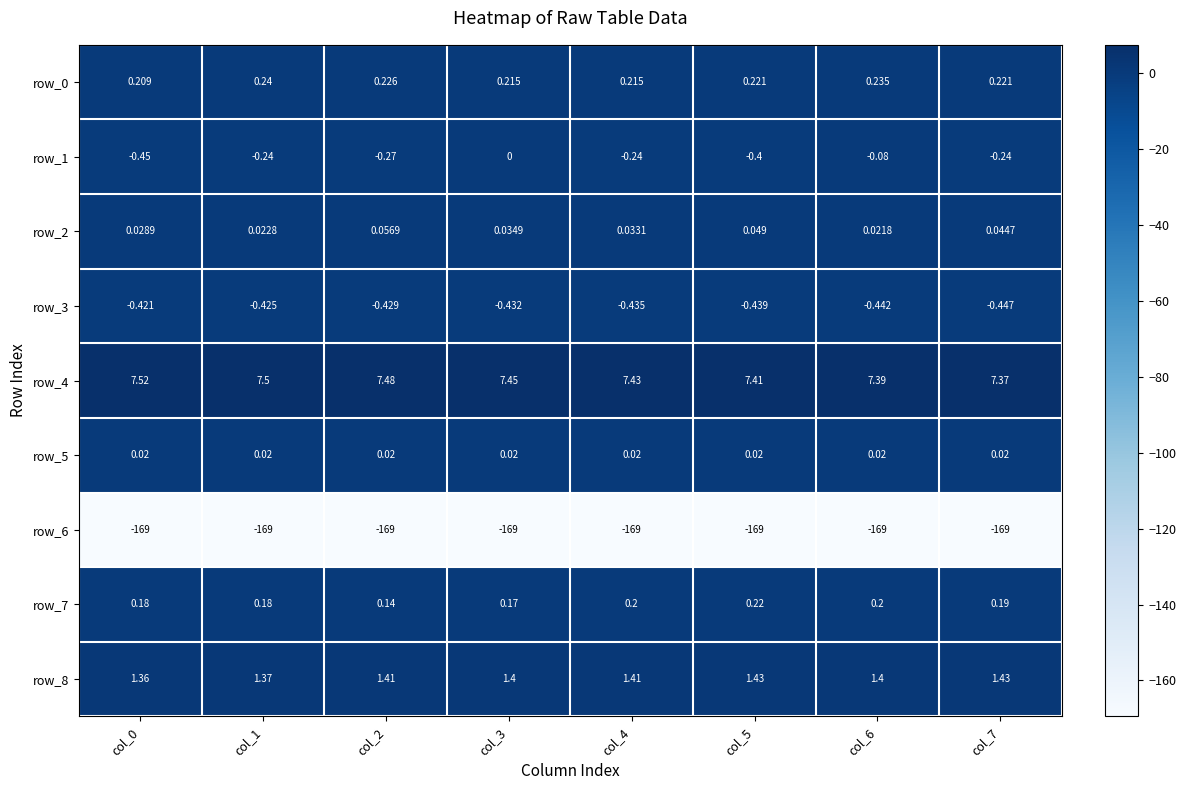

Is the value of row_5 at col_5 greater than the value of row_8 at col_7?

No